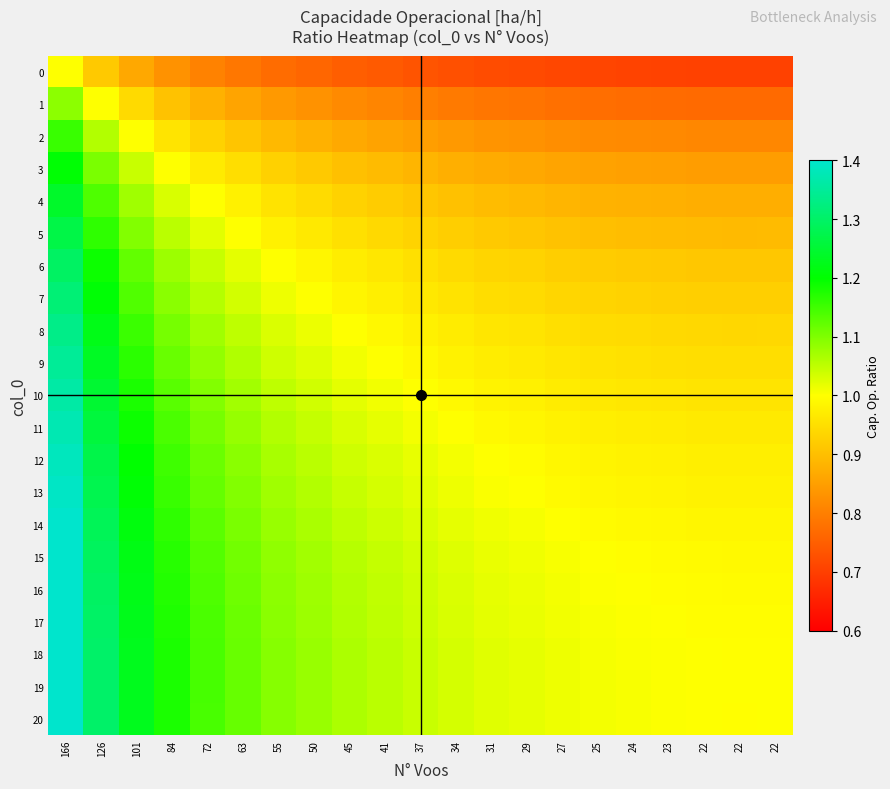

What is the difference between the highest and lowest values at 34?

0.3